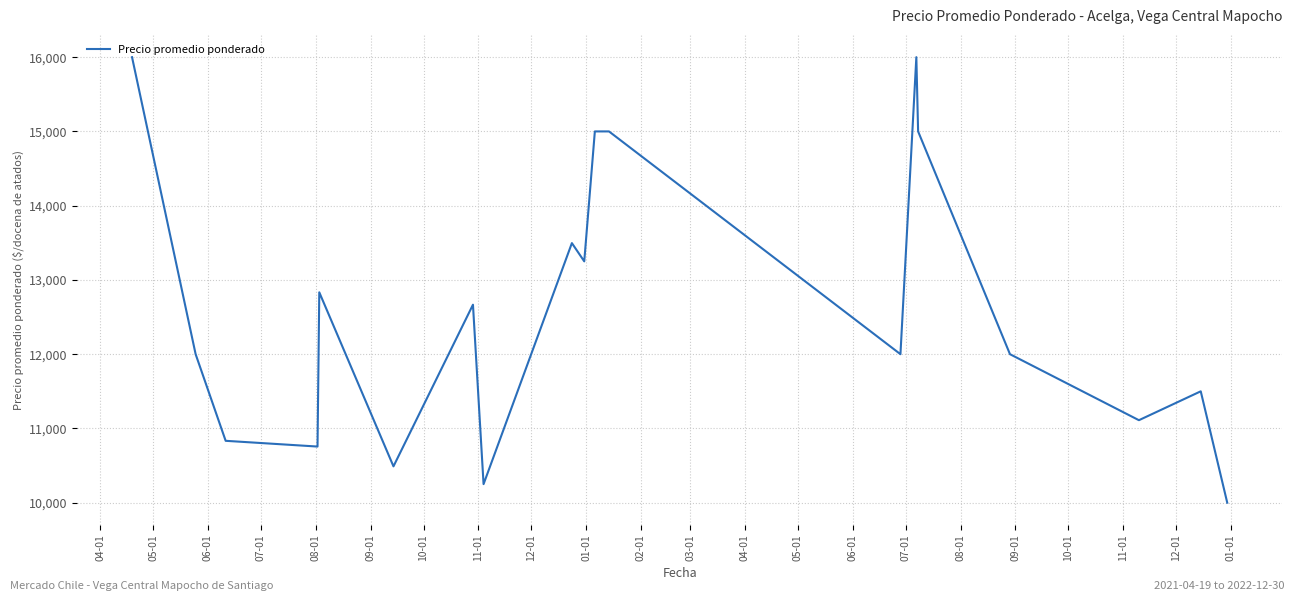

What is the maximum value shown in the chart?

16000.0